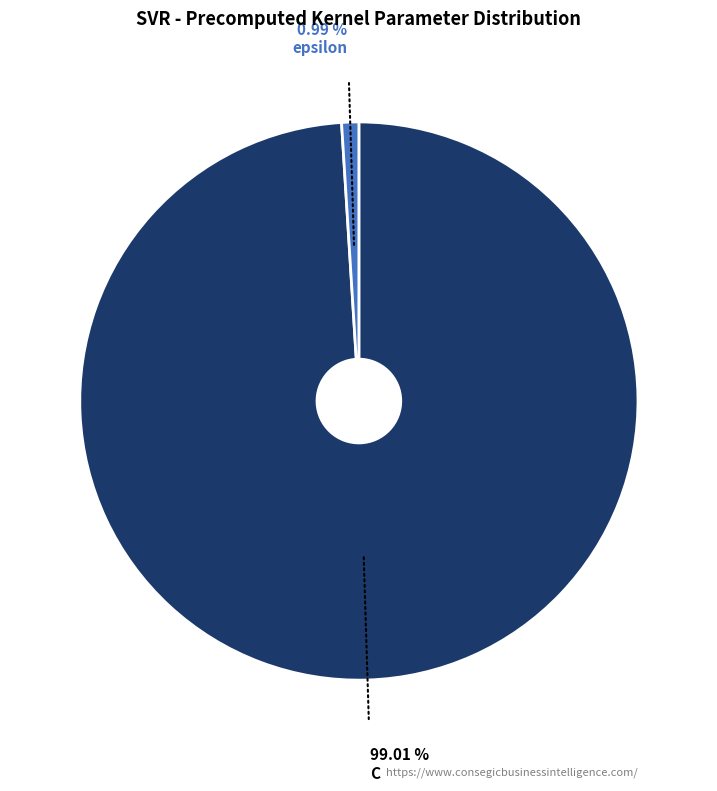

Combined, what portion of the pie is C and epsilon?

100.0%